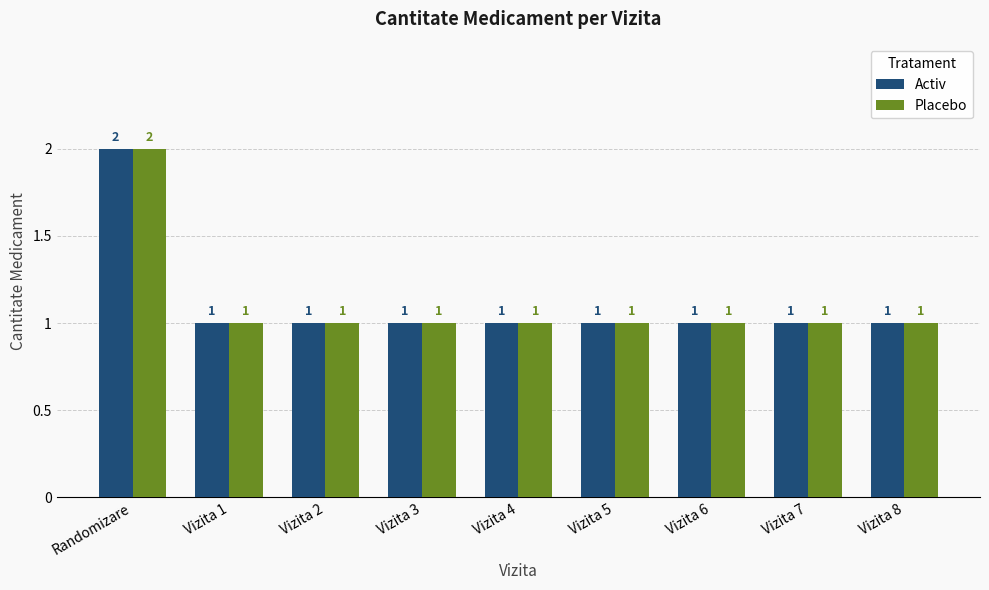

Which label corresponds to the largest value in the chart?

Randomizare